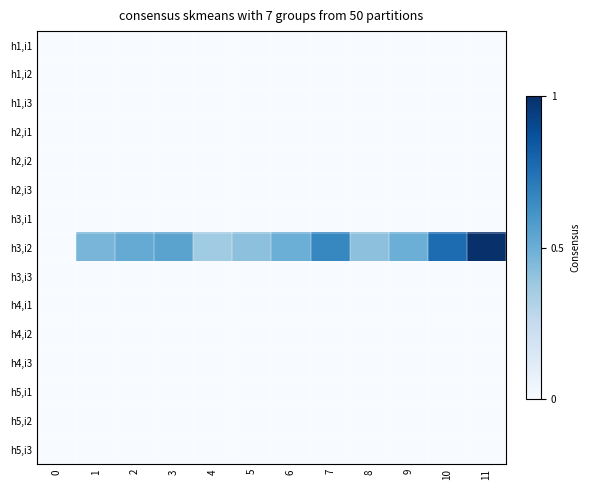

At how many categories does at least one series exceed 0?

11